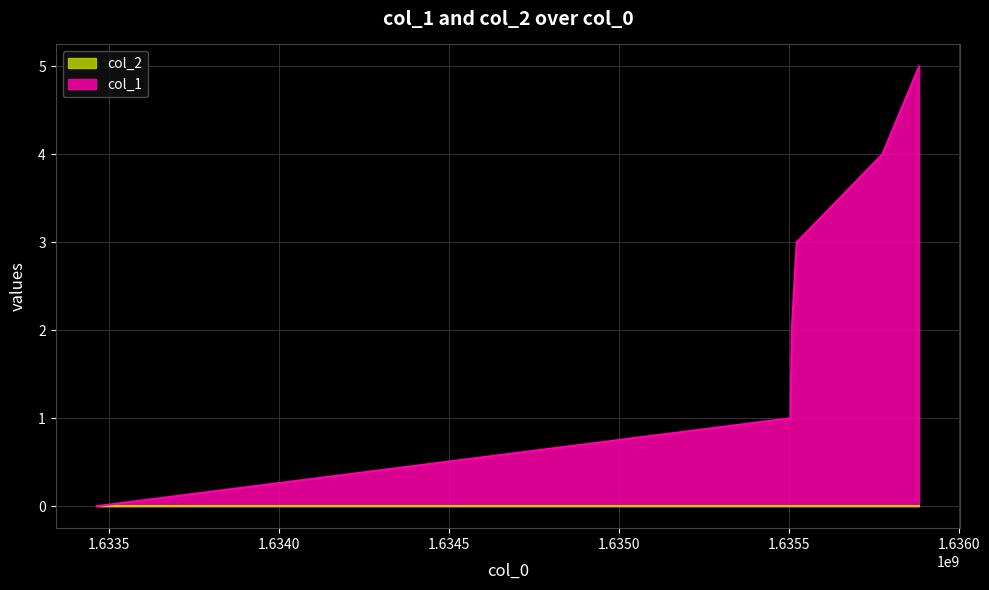

Rank the categories by value from highest to lowest.

1635883904, 1635775880, 1635523815, 1635509417, 1635505823, 1633464536